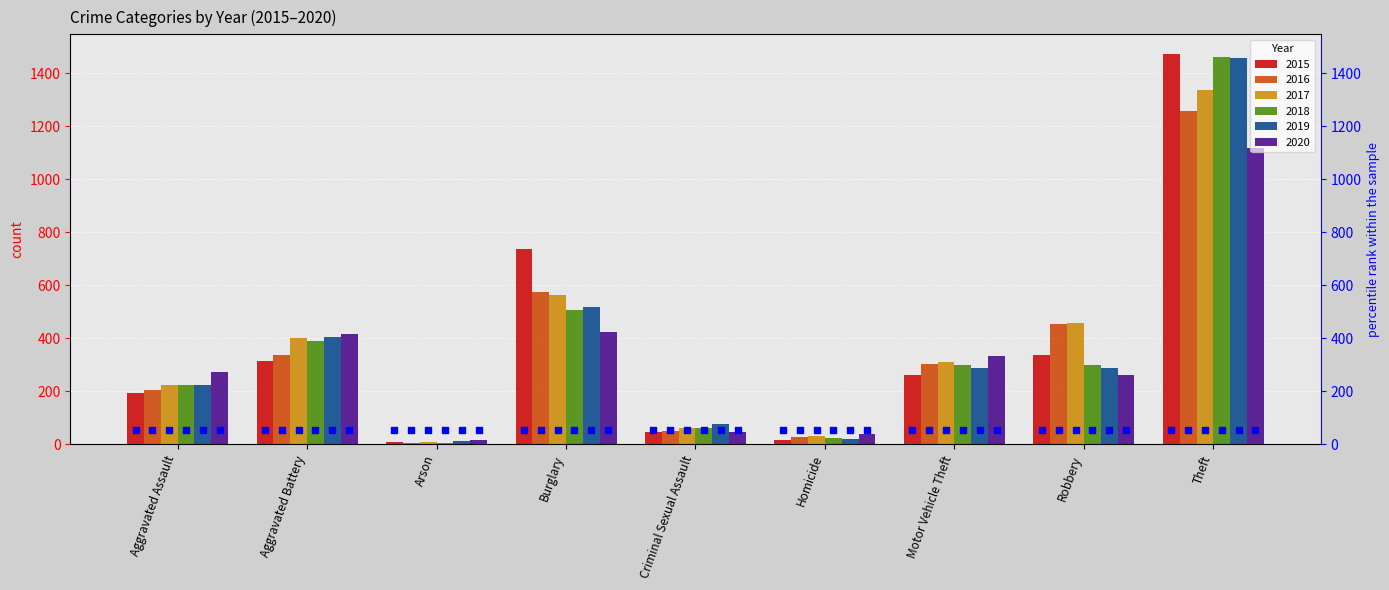

Which series has the largest total across all categories?

2017